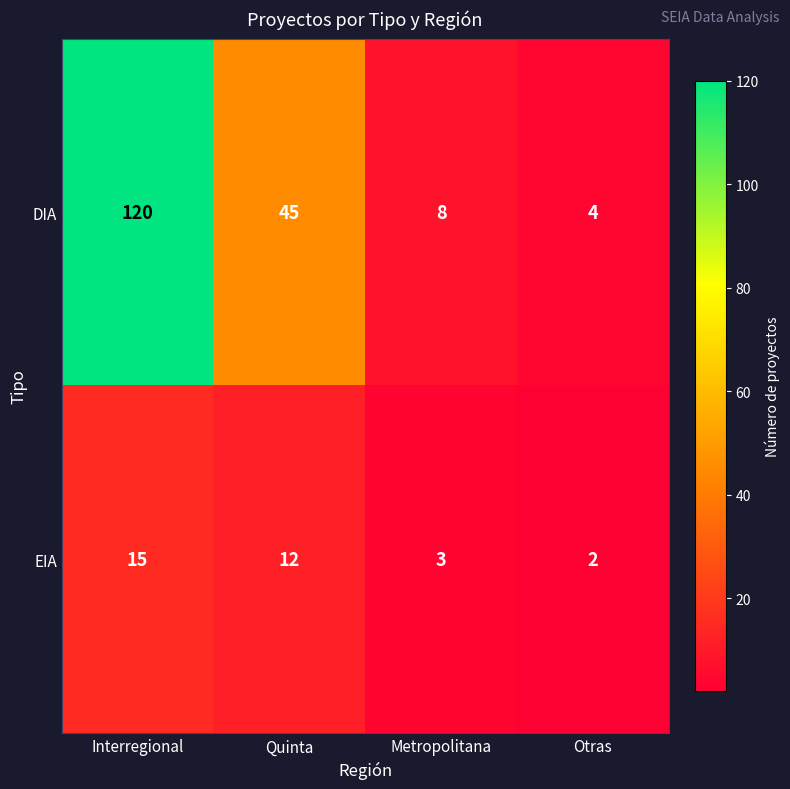

What is the difference between the maximum and minimum values in the EIA series?

13